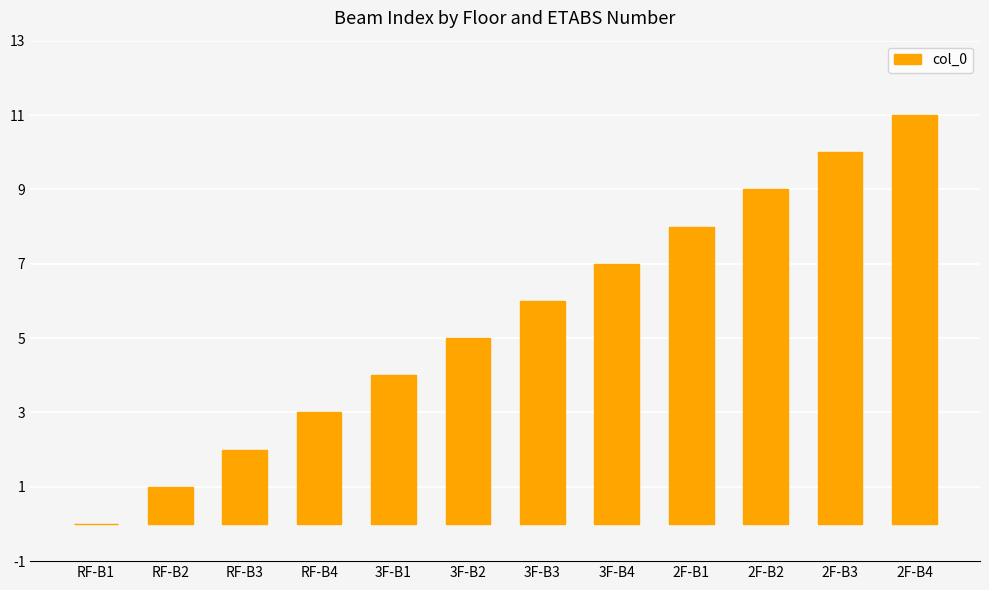

The chart shows a value of 10 at 2F-B3. True or false?

True